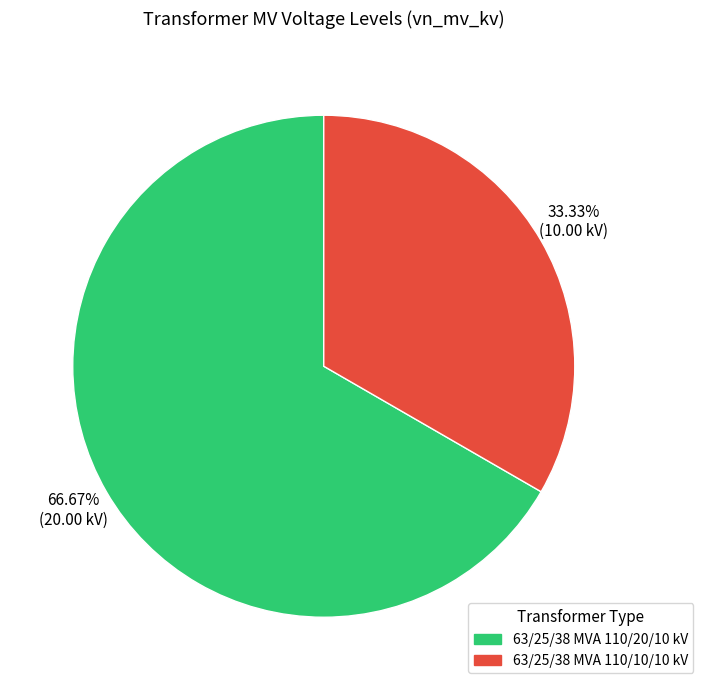

Which category has the smallest portion of the pie?

63/25/38 MVA 110/10/10 kV